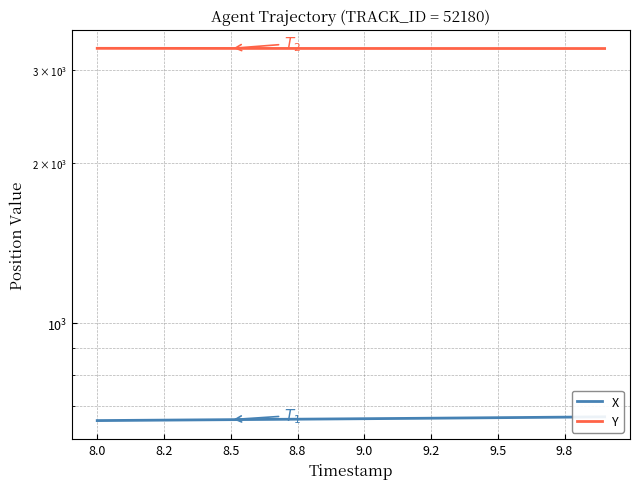

Does the chart display data point markers on the line(s)?

No